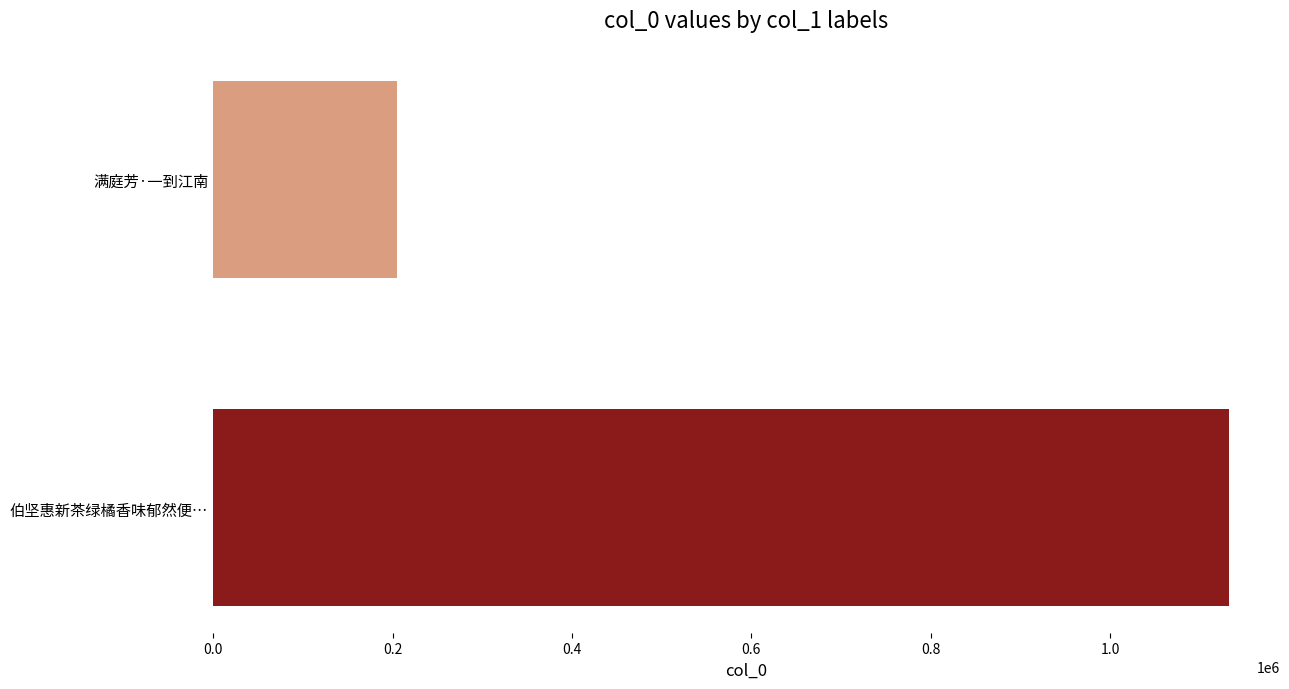

What is the sum of the values at 0.0 and 0.4?

1284209